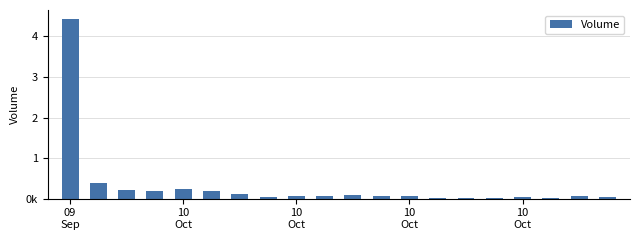

At which category does the chart reach its peak across all series?

09
Sep